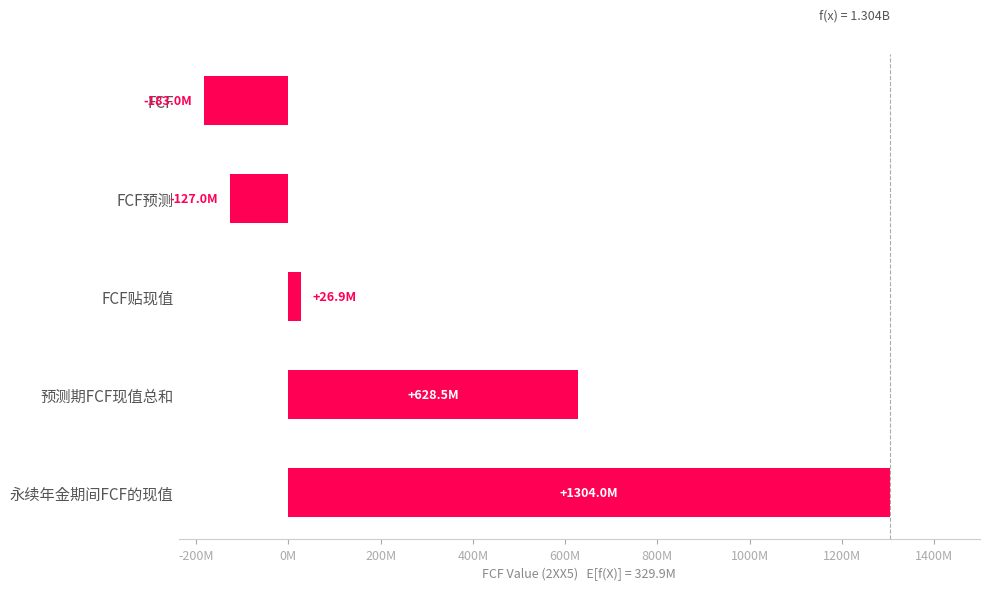

List the labels in order of value, smallest first.

FCF, FCF预测, FCF贴现值, 预测期FCF现值总和, 永续年金期间FCF的现值